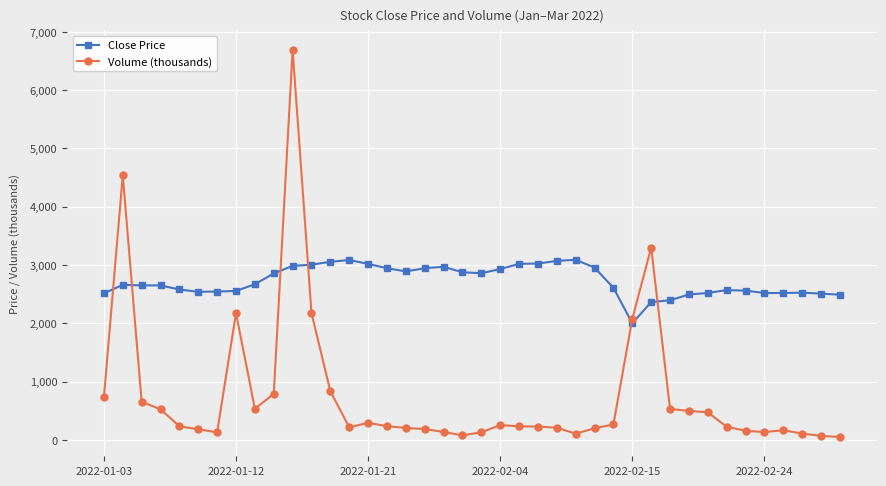

What is the difference between the maximum and minimum values in the Volume (thousands) series?

6640.3